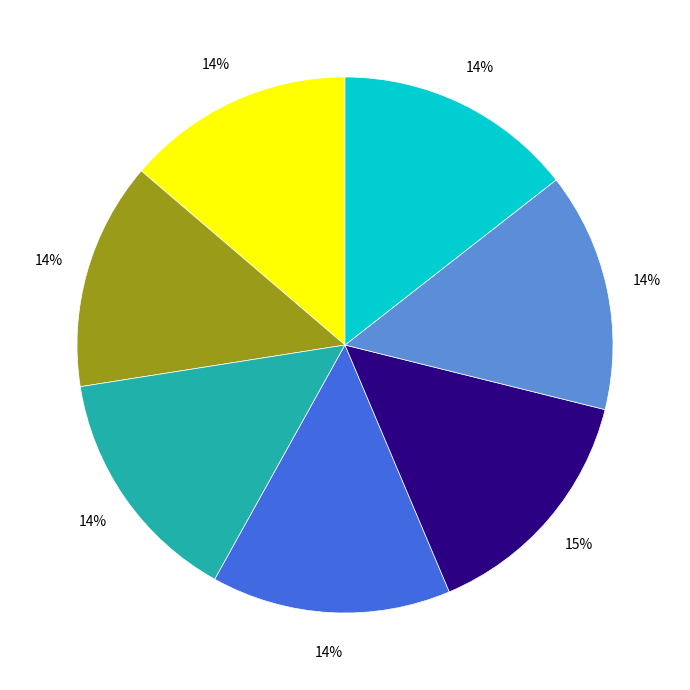

Is there a majority slice in this chart?

No